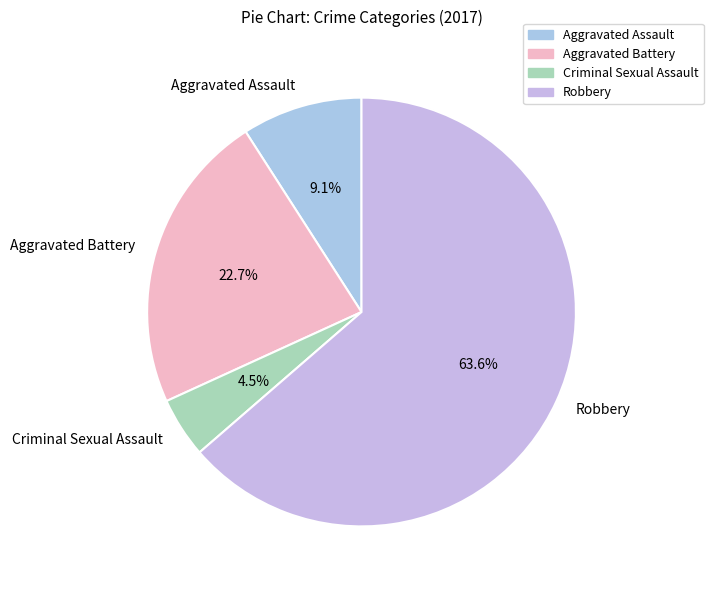

Count the number of slices in the pie.

4